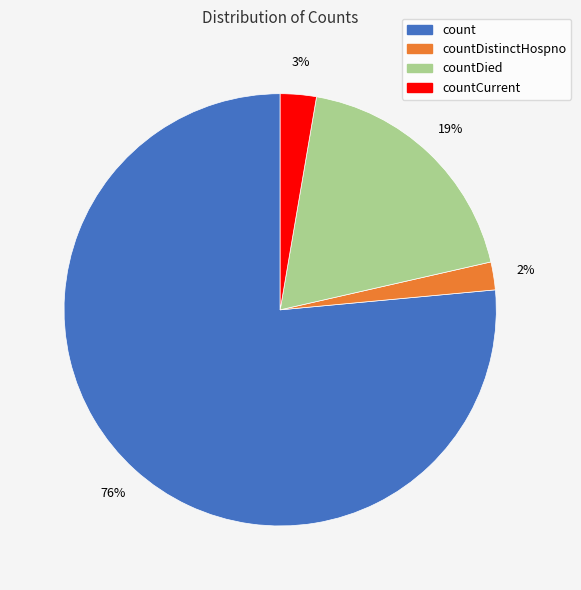

To the nearest percent, what is the difference between the largest and smallest slice percentages?

74%